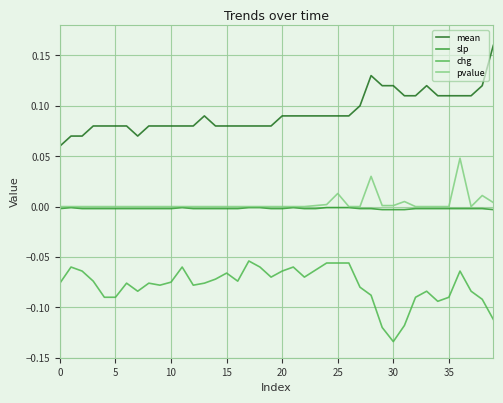

How many lines are shown in the chart?

4